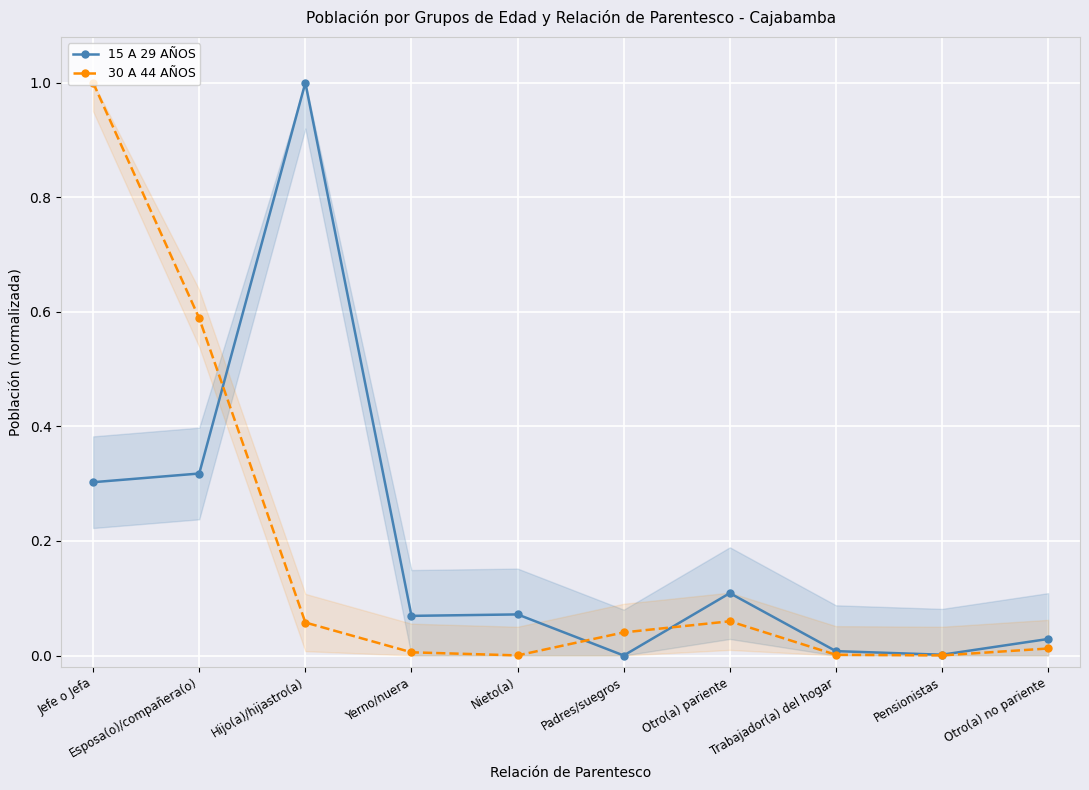

The value of 15 A 29 AÑOS at Esposa(o)/compañera(o) is 0.6. True or false?

False